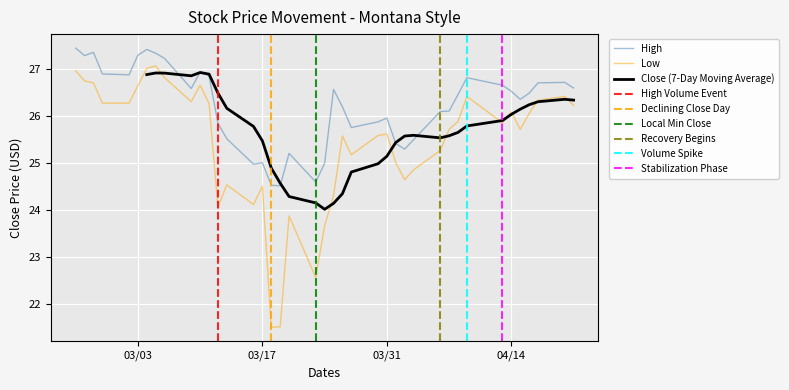

The High series shows 26.0 at 03/31. True or false?

True